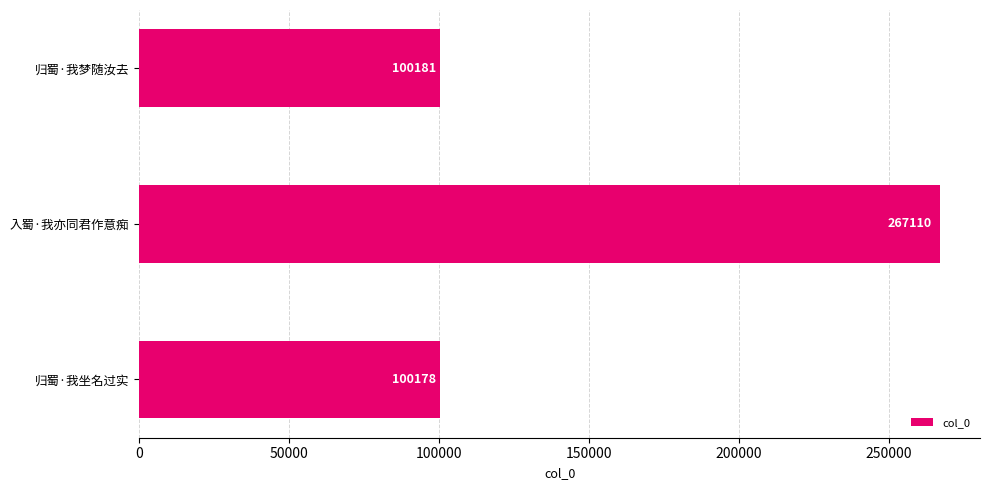

Rank the categories by value from highest to lowest.

入蜀·我亦同君作意痴, 归蜀·我梦随汝去, 归蜀·我坐名过实